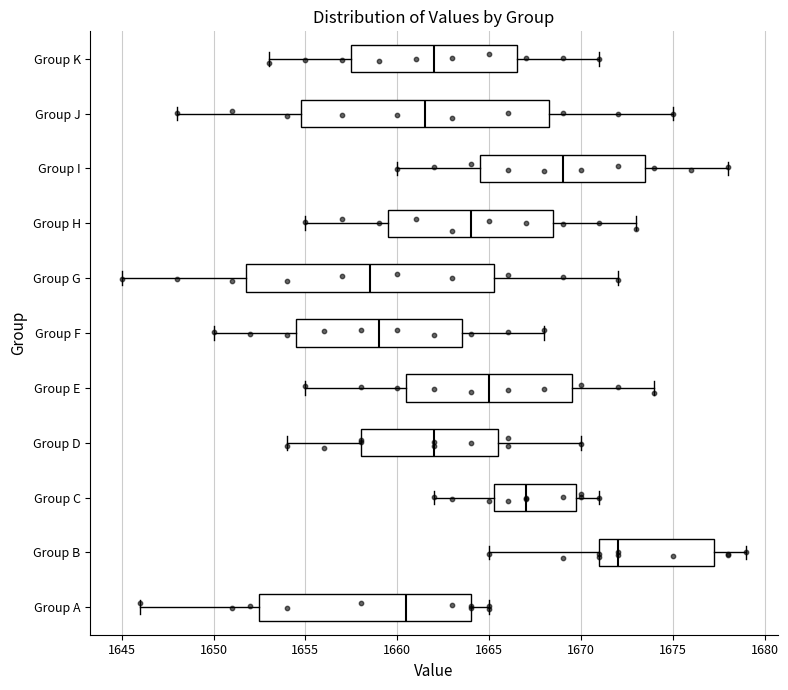

Reading bottom to top, transcribe this box plot: for each box, give where its median line is, the range the box spans, and where its two whiskers end, as read against the x-axis. The values are not printed on the chart, so give them approximately, as read against the axis.

Group A: median 1660.5, box 1652.5 to 1664.0, whiskers 1646.0 to 1665.0
Group B: median 1672.0, box 1671.0 to 1677.5, whiskers 1665.0 to 1679.0
Group C: median 1667.0, box 1665.5 to 1670.0, whiskers 1662.0 to 1671.0
Group D: median 1662.0, box 1658.0 to 1665.5, whiskers 1654.0 to 1670.0
Group E: median 1665.0, box 1660.5 to 1669.5, whiskers 1655.0 to 1674.0
Group F: median 1659.0, box 1654.5 to 1663.5, whiskers 1650.0 to 1668.0
Group G: median 1658.5, box 1652.0 to 1665.5, whiskers 1645.0 to 1672.0
Group H: median 1664.0, box 1659.5 to 1668.5, whiskers 1655.0 to 1673.0
Group I: median 1669.0, box 1664.5 to 1673.5, whiskers 1660.0 to 1678.0
Group J: median 1661.5, box 1655.0 to 1668.5, whiskers 1648.0 to 1675.0
Group K: median 1662.0, box 1657.5 to 1666.5, whiskers 1653.0 to 1671.0